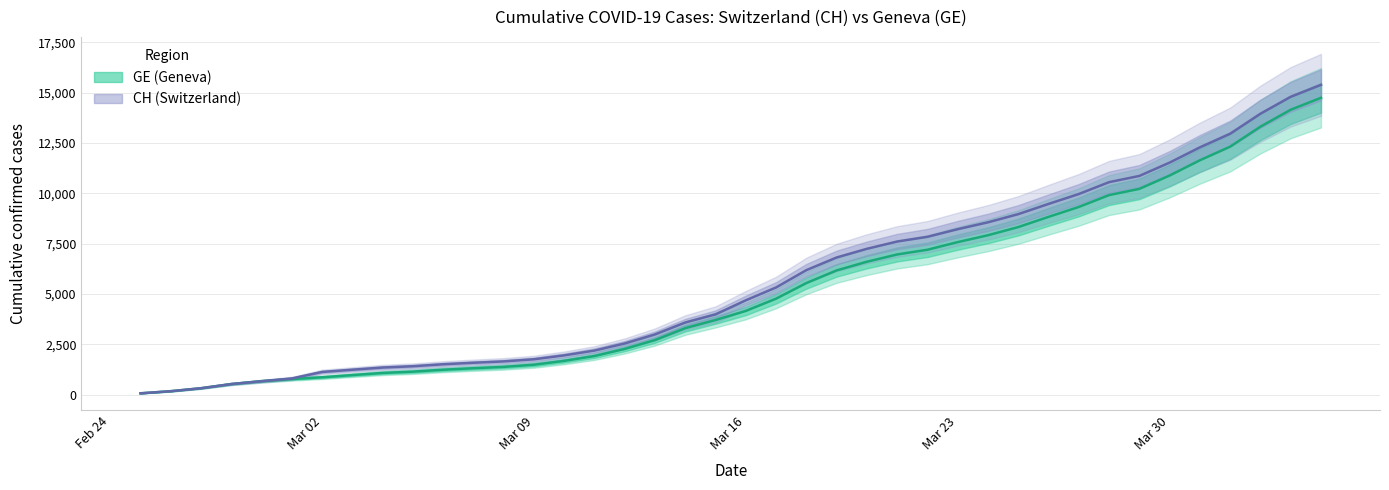

How many data points in CH (Switzerland) are less than 4691?

20